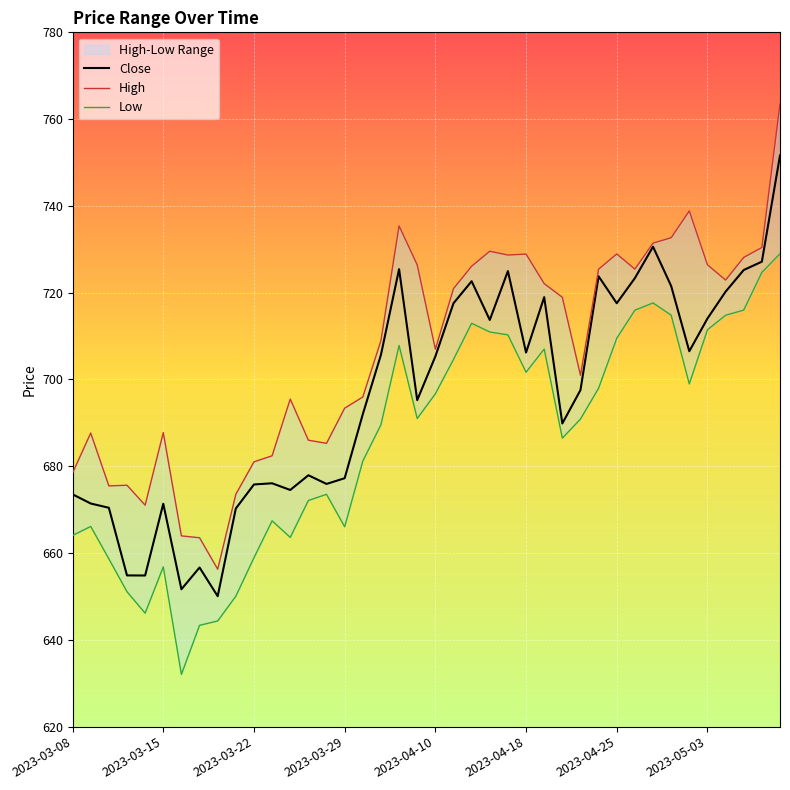

List the series in order of their peak value, lowest first.

Low, Close, High